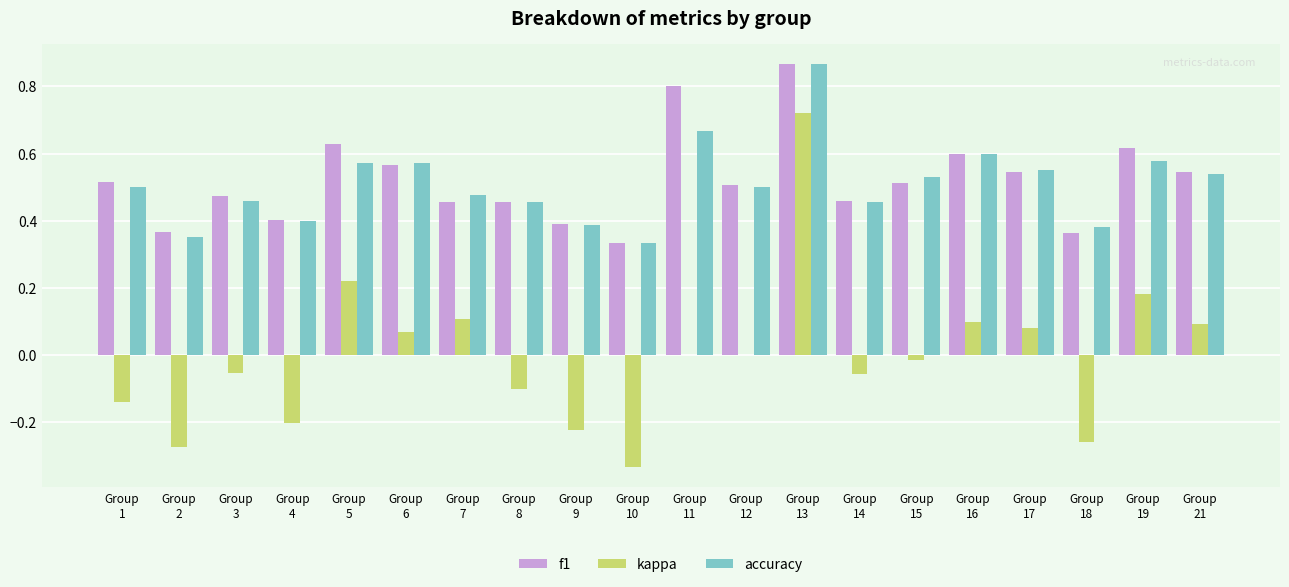

Which series changed the most between Group
9 and Group
10?

kappa